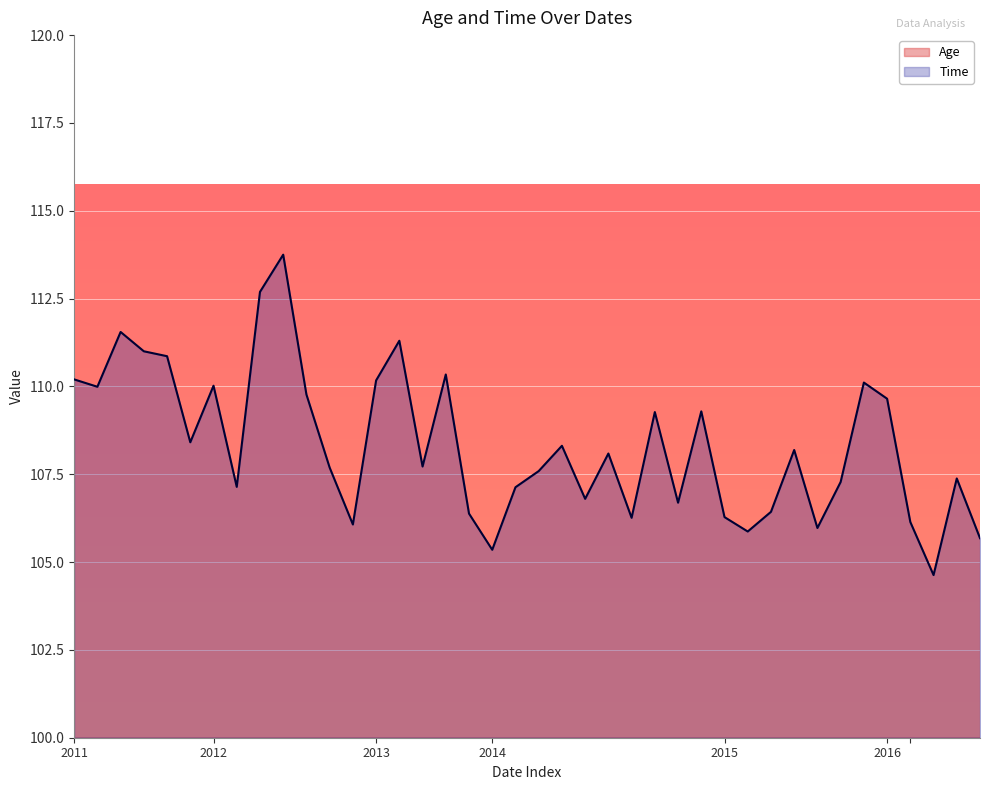

What is the highest value of the Time series?

113.8